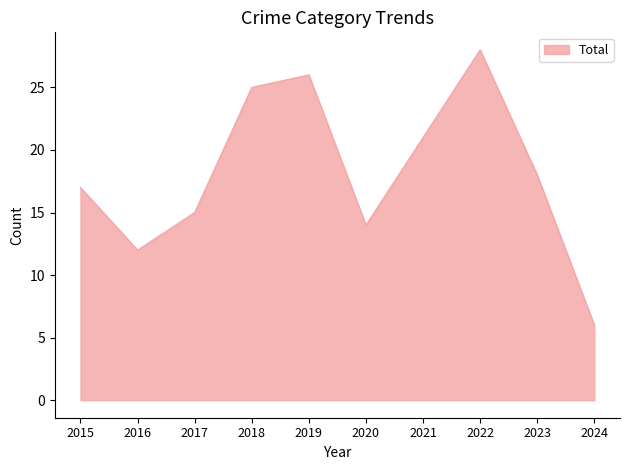

What is the ratio of the value at 2019 to the value at 2017?

1.7